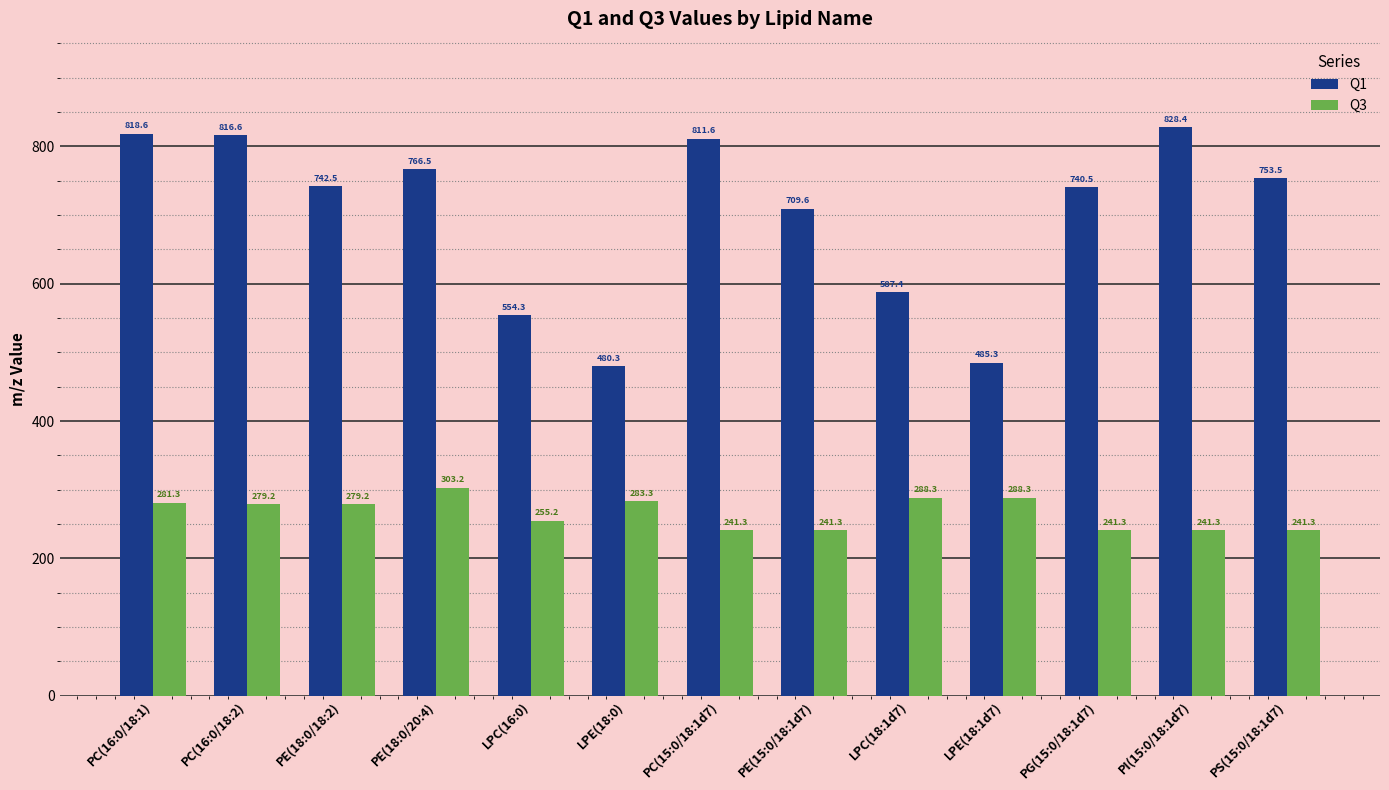

What is the difference between the Q3 values at LPE(18:1d7) and PC(15:0/18:1d7)?

47.0